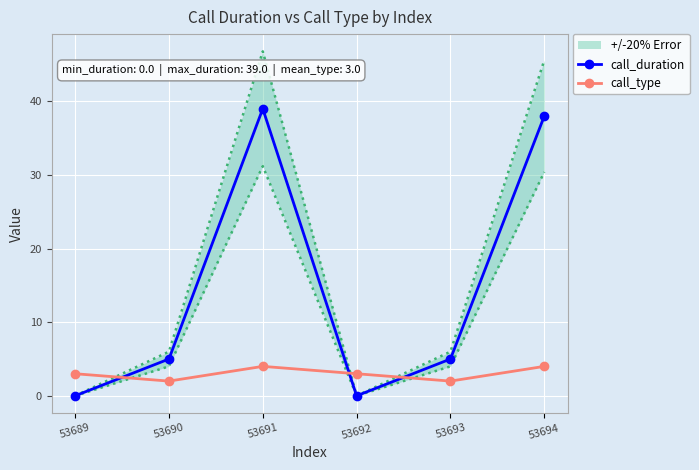

How many lines are shown in the chart?

2